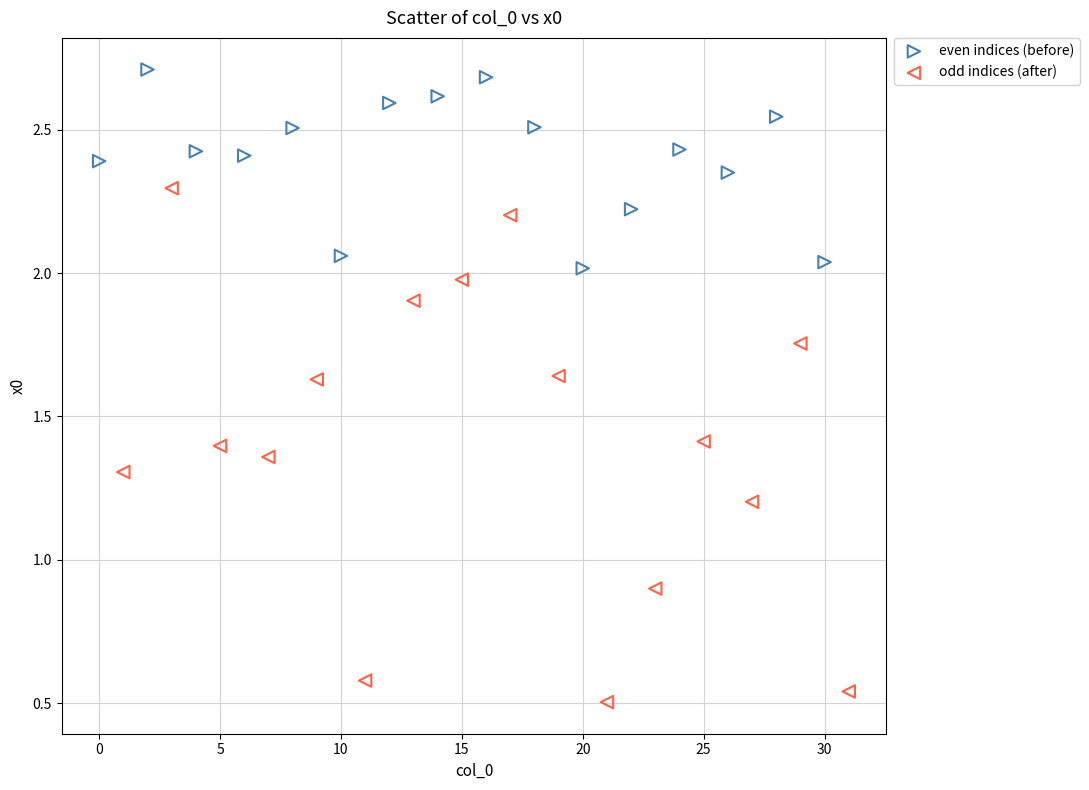

Which series has the largest Y range (max minus min)?

odd indices (after)